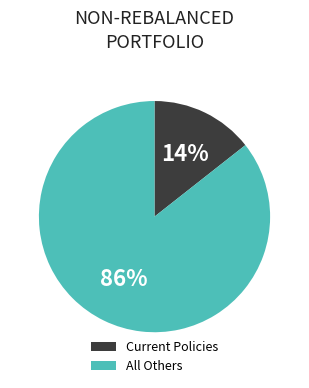

Which slice is the largest?

All Others